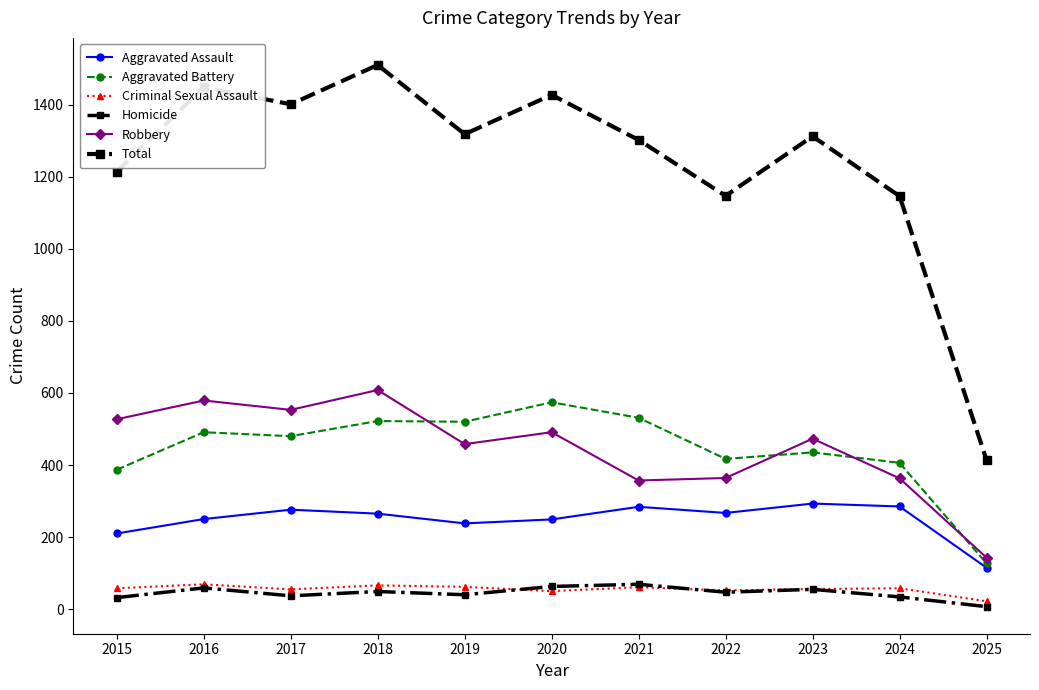

How many data points does each series have?

11